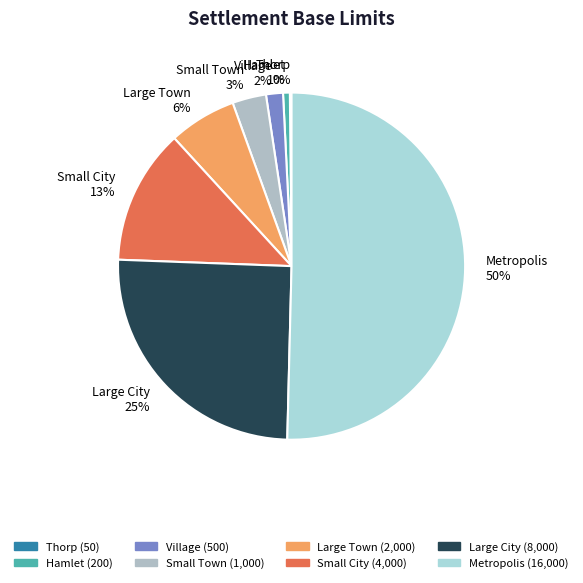

Between Hamlet and Large Town, which is larger?

Large Town